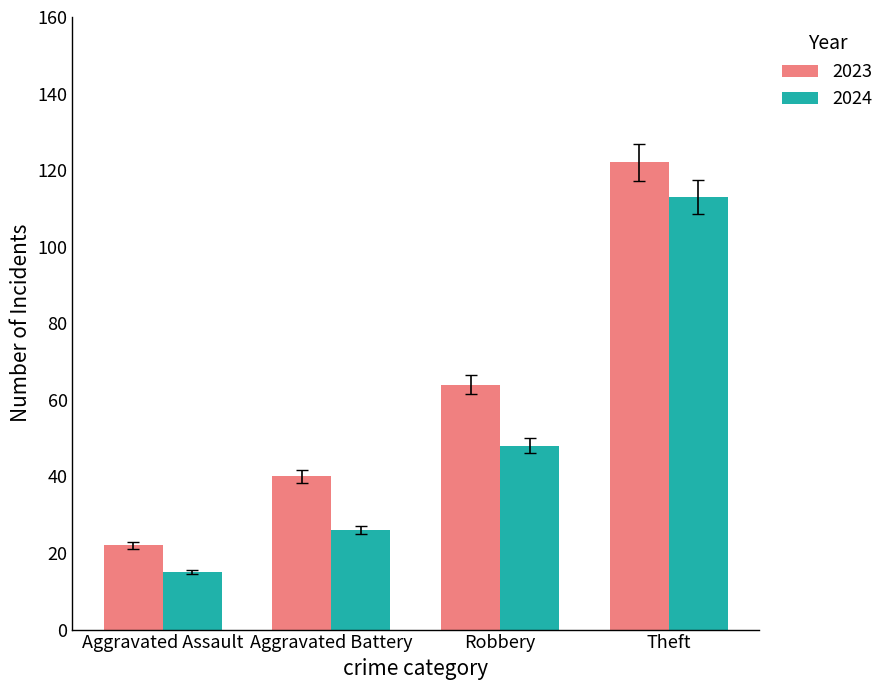

List the labels in order of 2024 value, smallest first.

Aggravated Assault, Aggravated Battery, Robbery, Theft